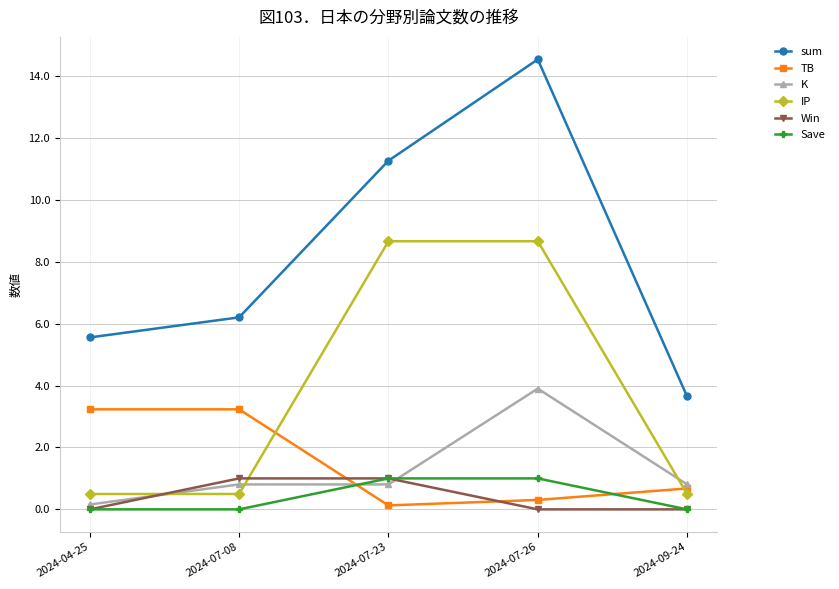

Reading right to left, list all the values displayed in this chart.

sum: 2024-09-24=3.6	2024-07-26=14.5	2024-07-23=11.3	2024-07-08=6.2	2024-04-25=5.6
TB: 2024-09-24=0.7	2024-07-26=0.3	2024-07-23=0.1	2024-07-08=3.2	2024-04-25=3.2
K: 2024-09-24=0.8	2024-07-26=3.9	2024-07-23=0.8	2024-07-08=0.8	2024-04-25=0.2
IP: 2024-09-24=0.5	2024-07-26=8.7	2024-07-23=8.7	2024-07-08=0.5	2024-04-25=0.5
Win: 2024-09-24=0.0	2024-07-26=0.0	2024-07-23=1.0	2024-07-08=1.0	2024-04-25=0.0
Save: 2024-09-24=0.0	2024-07-26=1.0	2024-07-23=1.0	2024-07-08=0.0	2024-04-25=0.0